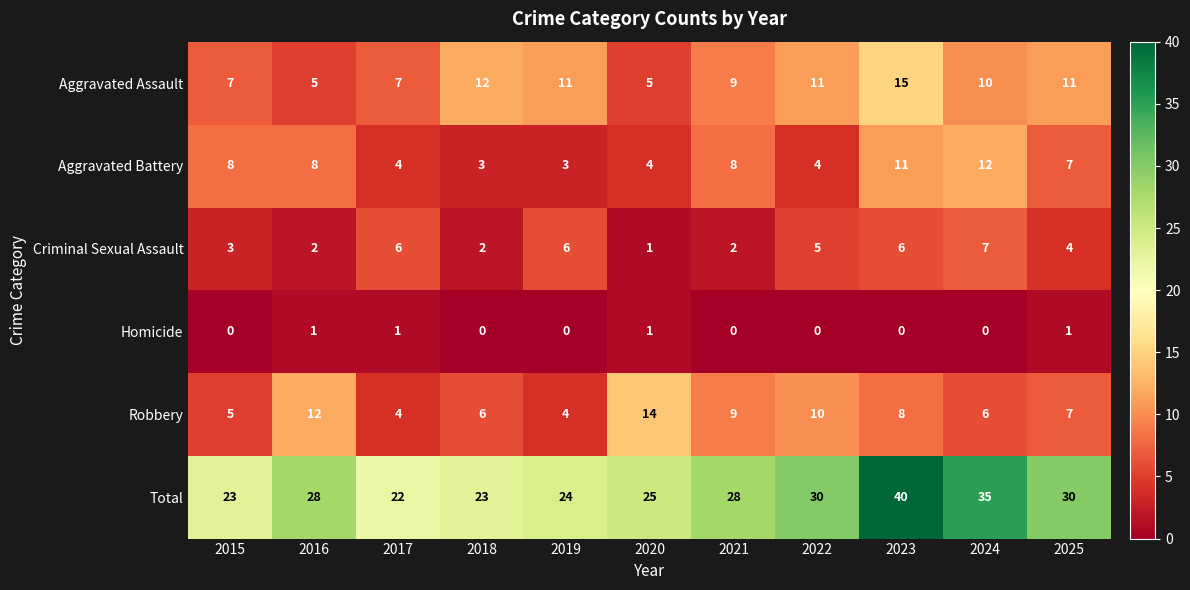

What is the spread (max minus min) of values at 2020?

24